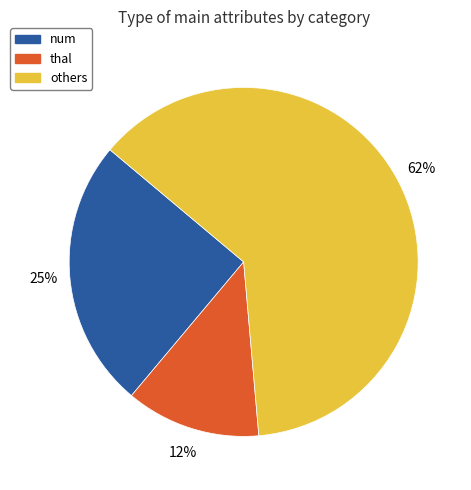

Is there any slice that represents more than half of the pie?

Yes